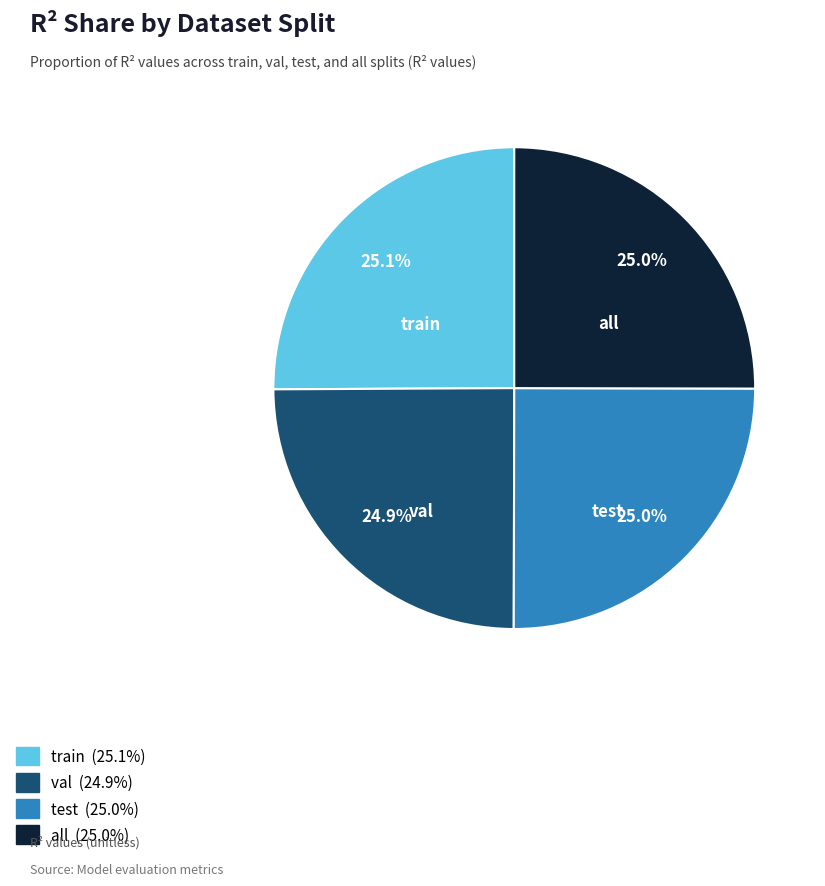

Does any single category account for the majority?

No